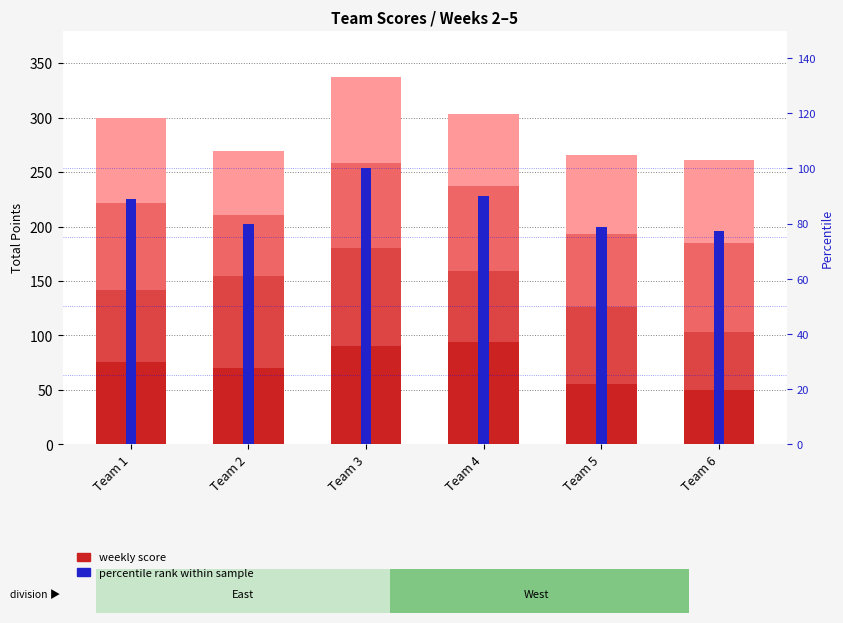

What is the difference between the Week 4 values at Team 6 and Team 2?

26.0